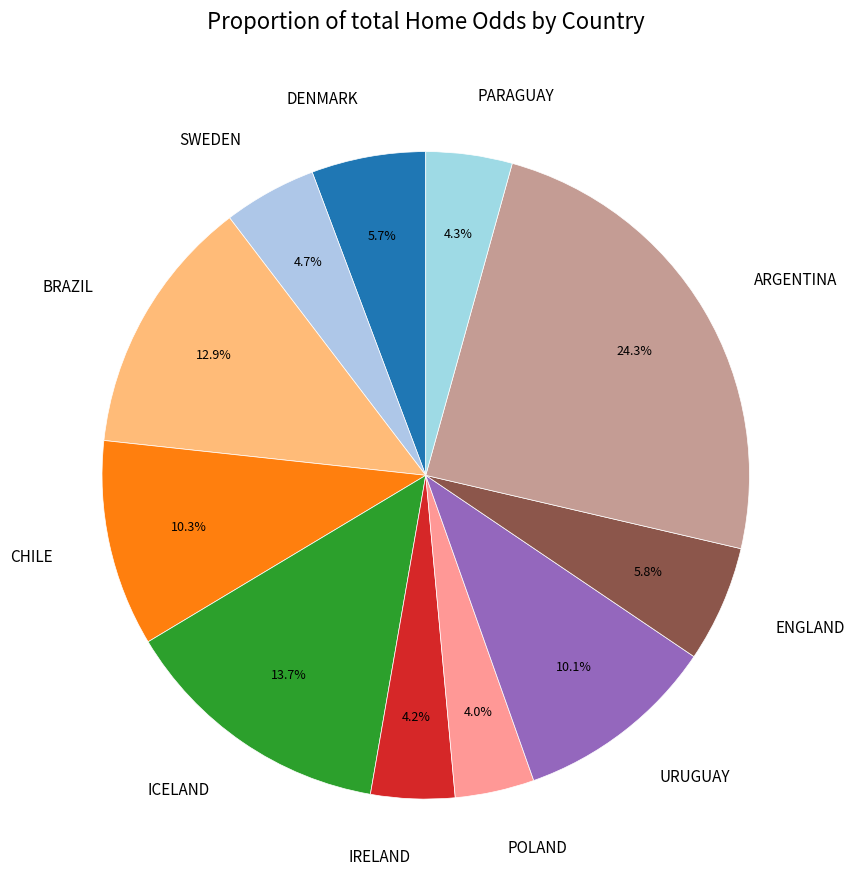

What is the ratio of the value at ICELAND to the value at DENMARK?

2.4